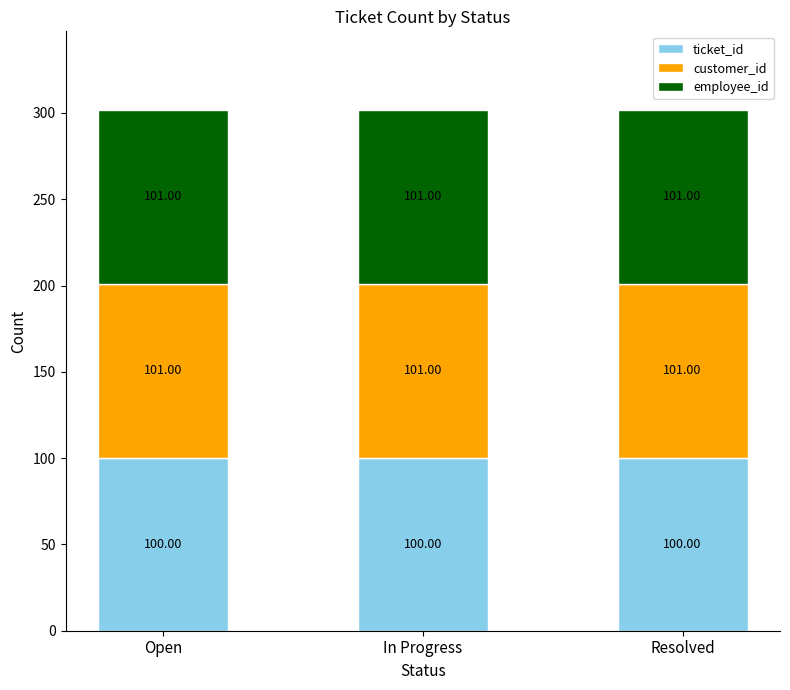

What is the total value across all series at Resolved?

302